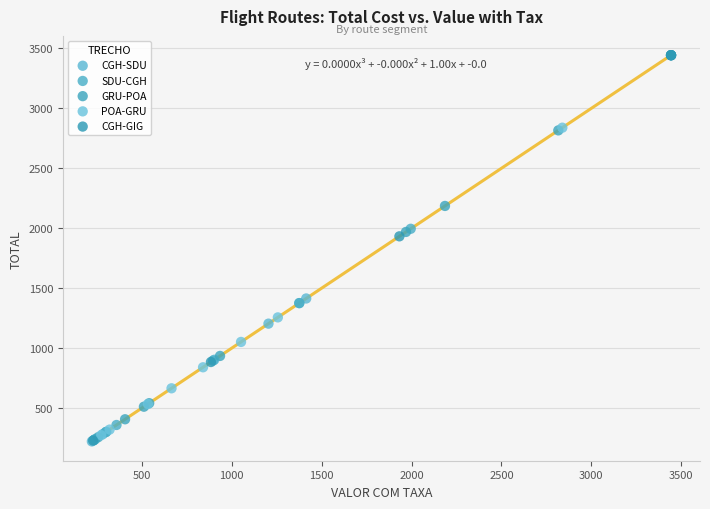

Which series has the widest spread of Y values?

CGH-GIG